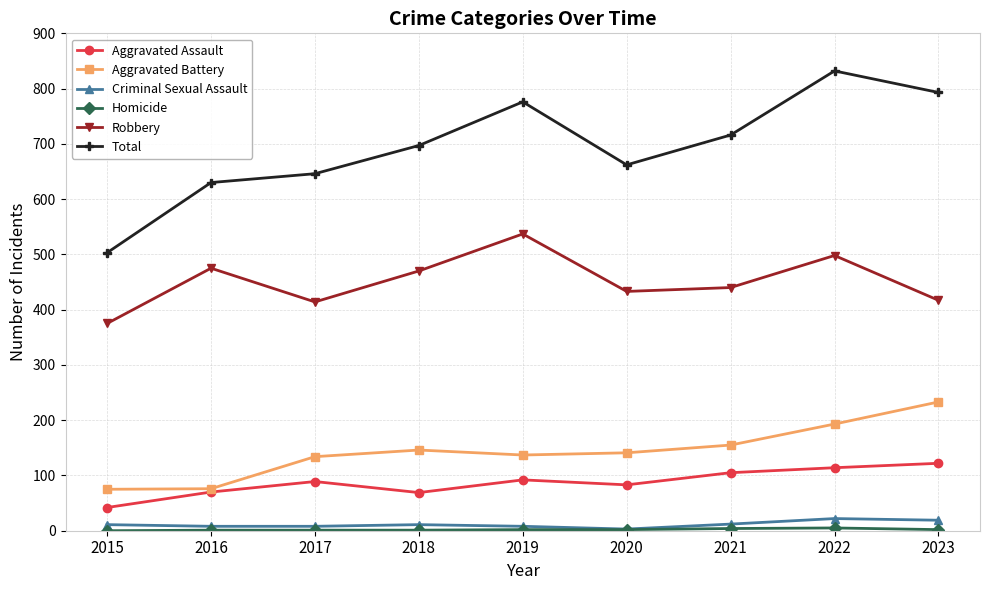

What is the sum of all Total values?

6255